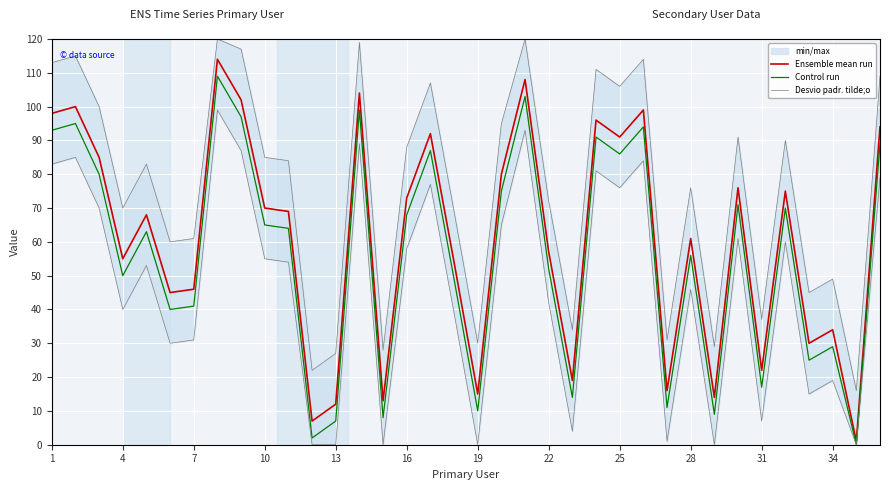

The Ensemble mean run series shows 70 at 10. True or false?

True